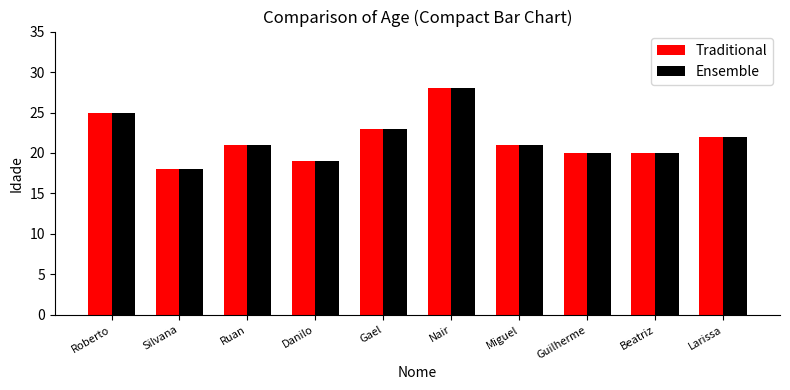

Reading left to right, transcribe all the data shown in this chart.

Traditional: 25	18	21	19	23	28	21	20	20	22
Ensemble: 25	18	21	19	23	28	21	20	20	22